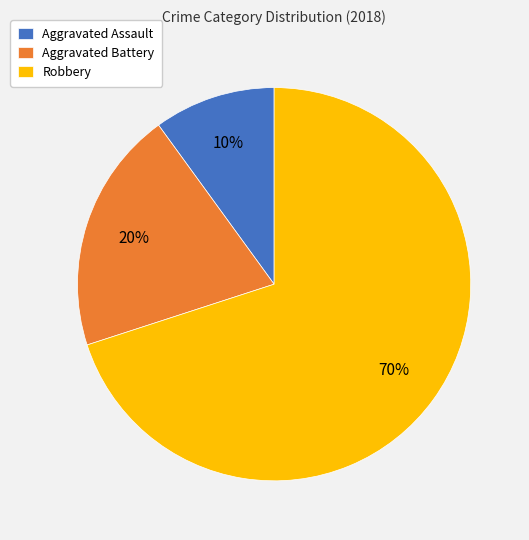

To the nearest percent, what portion does Aggravated Assault represent?

10%